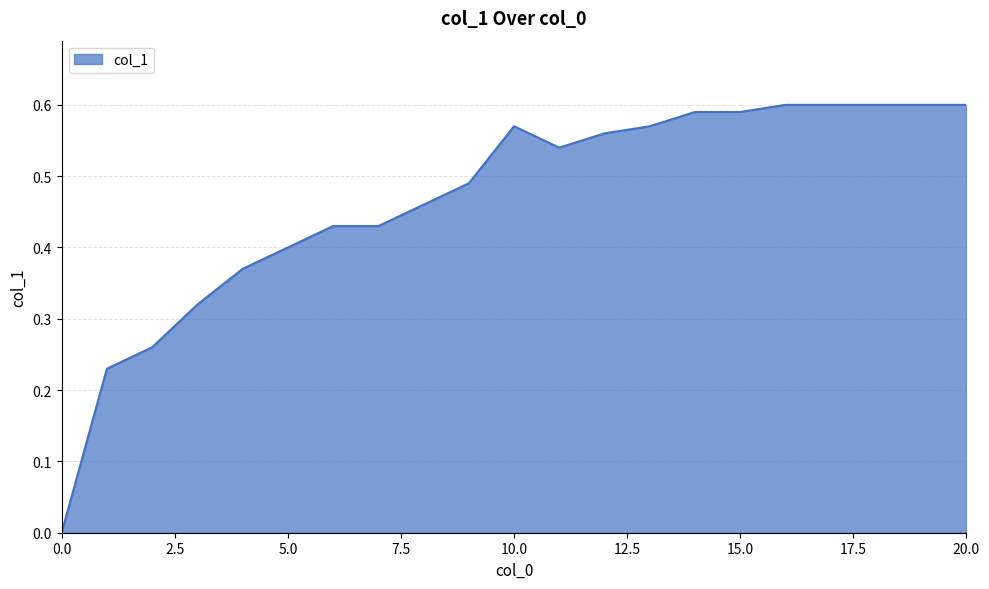

How many lines are shown in the chart?

1